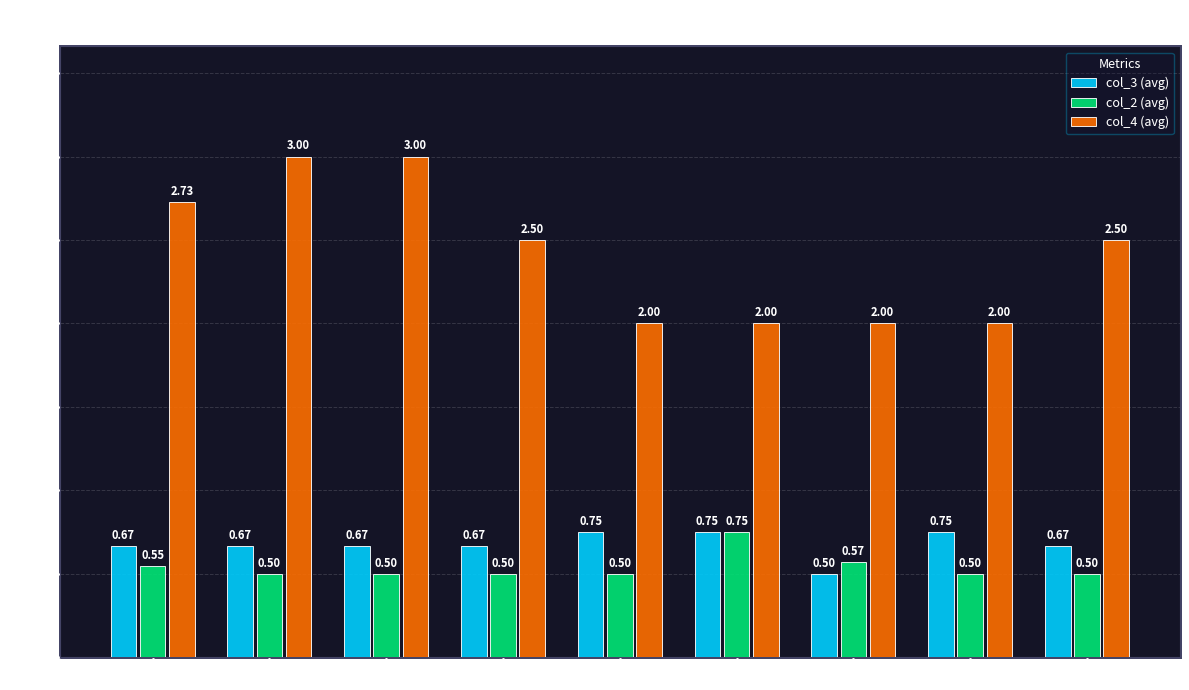

What is the sum of the col_4 (avg) values at train_05 and train_07?

4.0